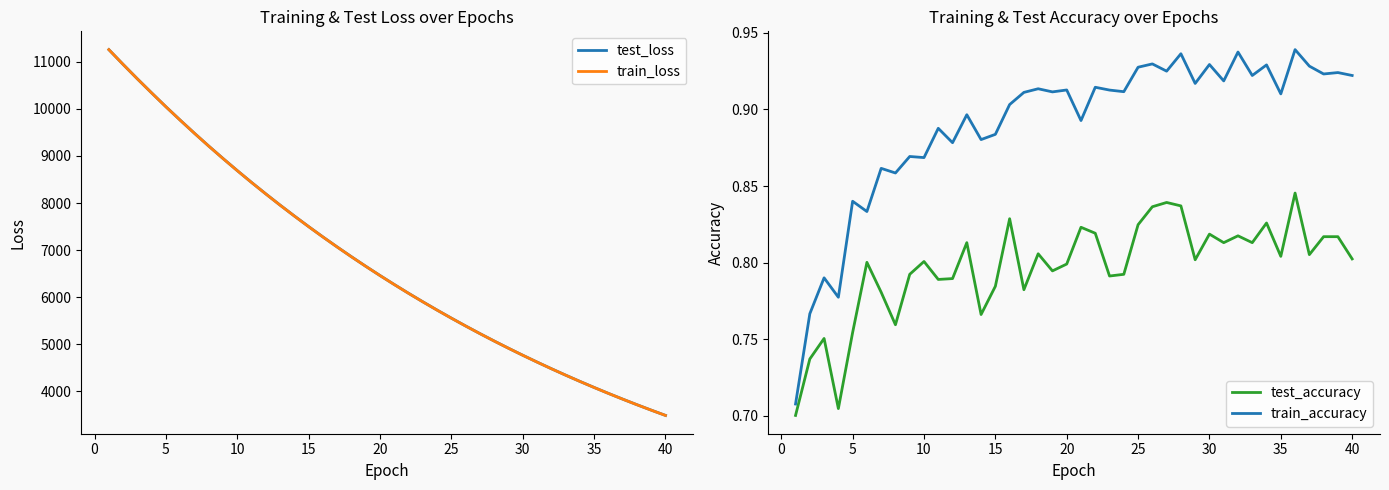

True or false: test_loss and train_accuracy cross at least once.

False